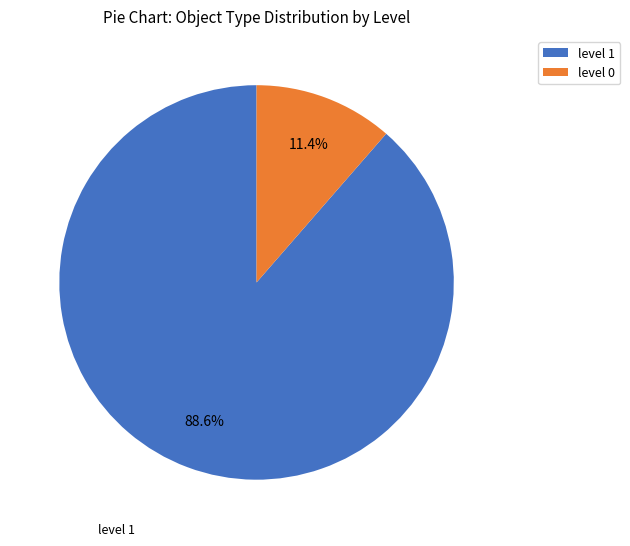

How many slices are in this pie chart?

2